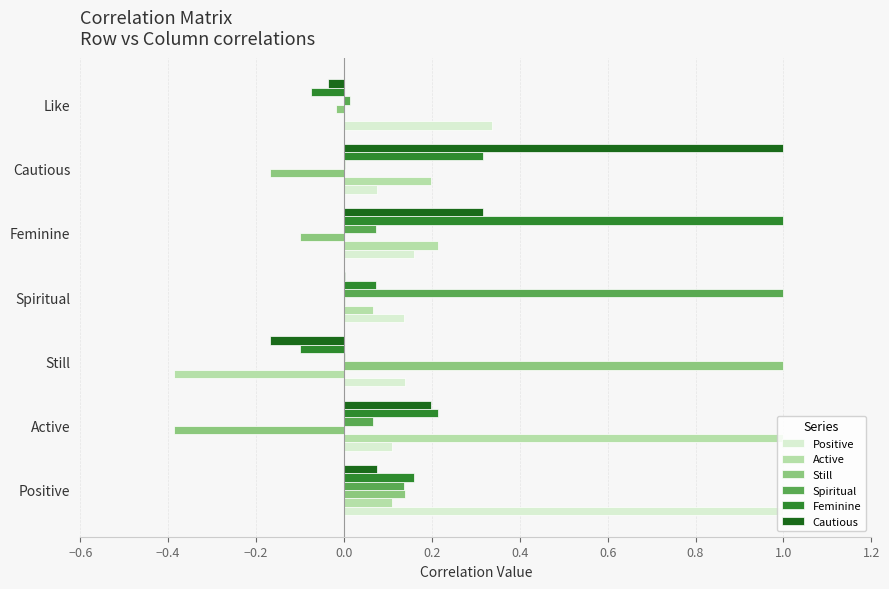

Is the value of Positive at Active greater than the value of Feminine at Feminine?

No